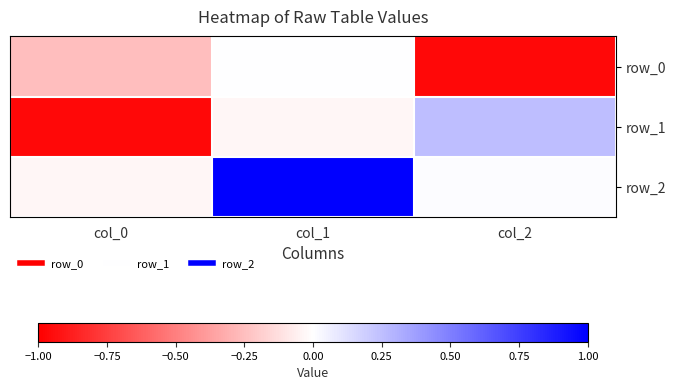

Which category has the highest value in the row_2 series?

col_1